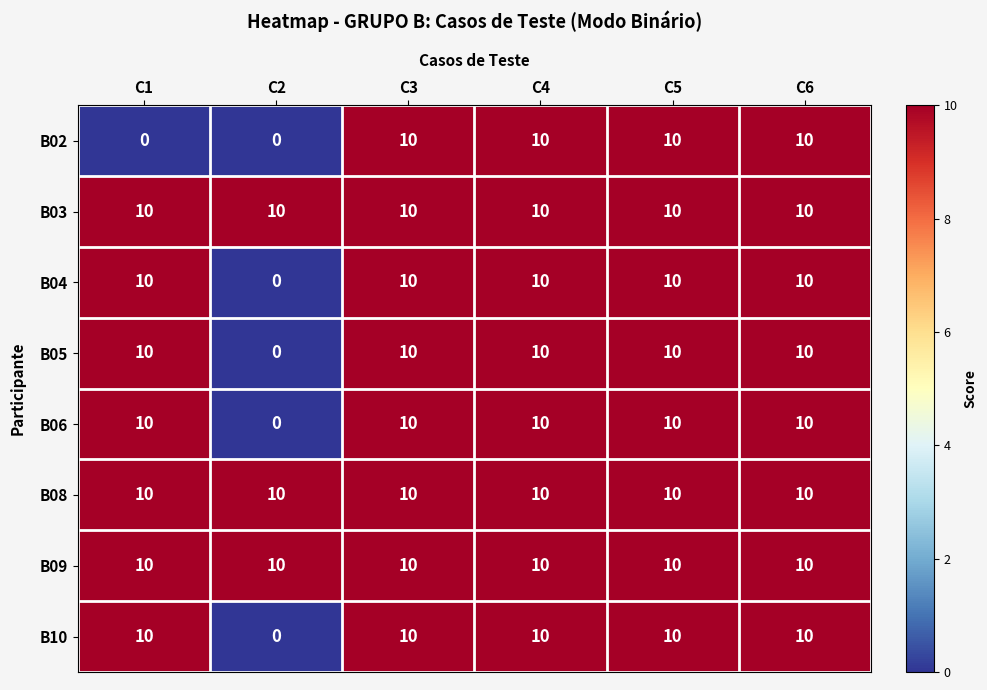

What is the approximate value of B02 at C4, to the nearest 5?

10